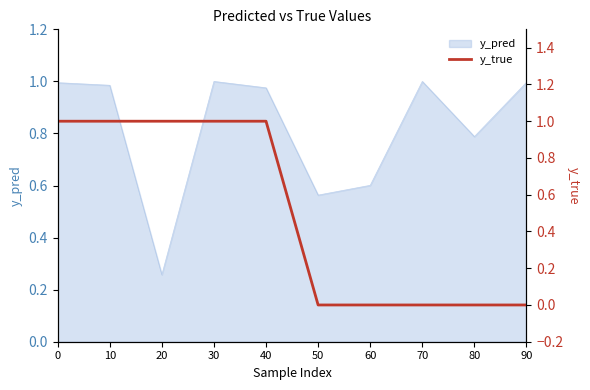

Which category has the lowest value in the y_pred series?

20